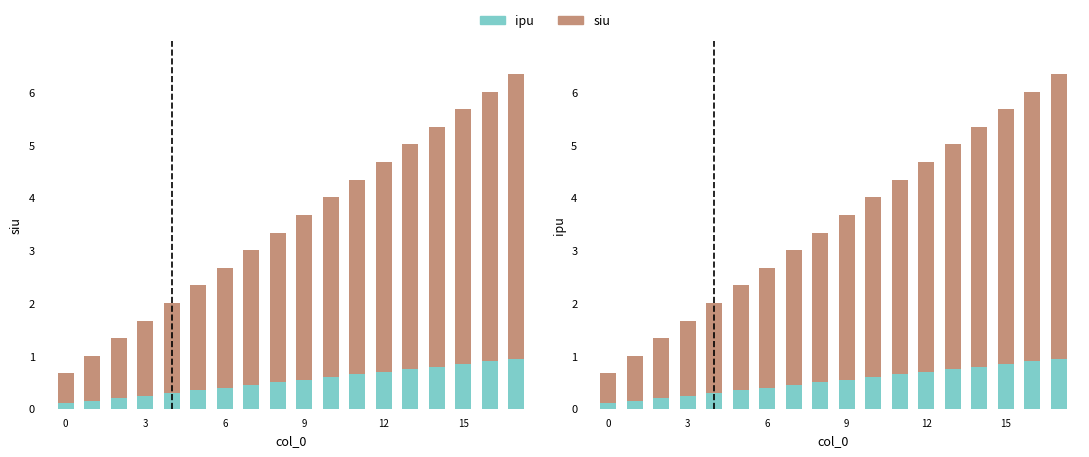

What is the sum of all siu values?

53.7